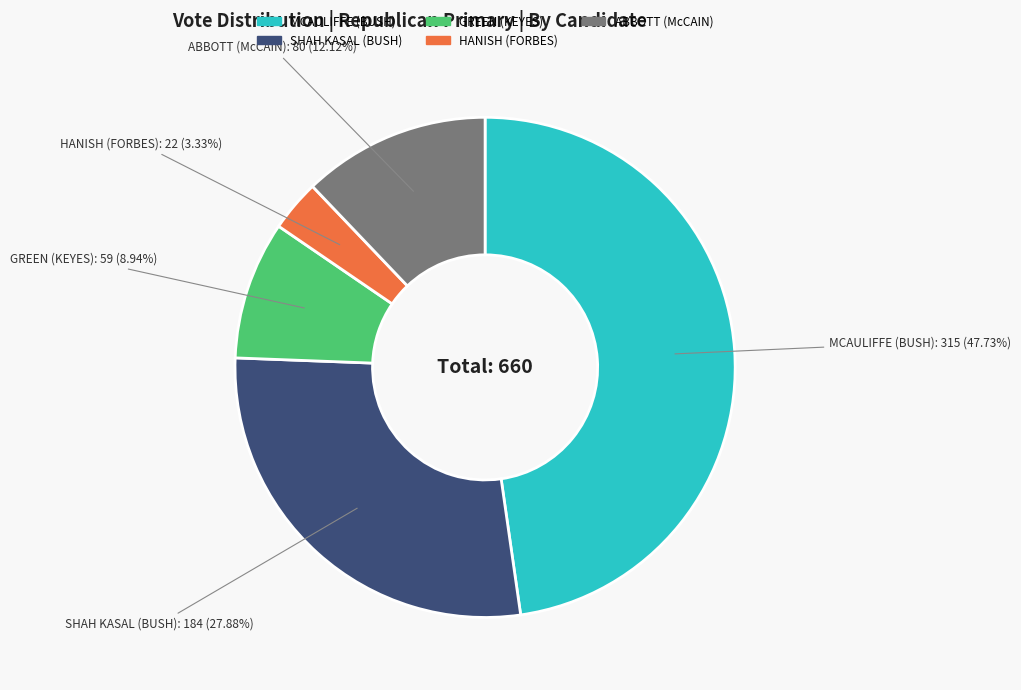

Is there a majority slice in this chart?

No